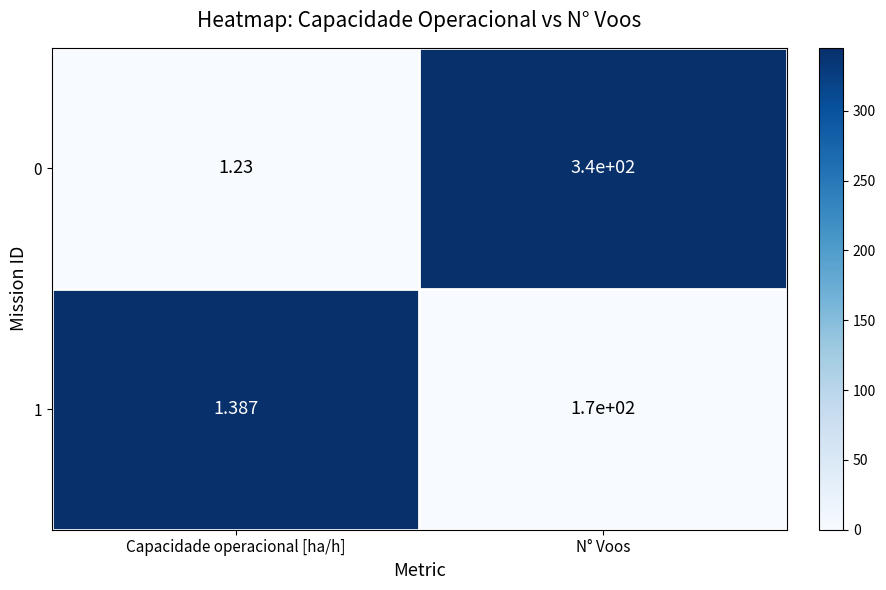

Where is 1 nearest to the value 85?

Capacidade operacional [ha/h]